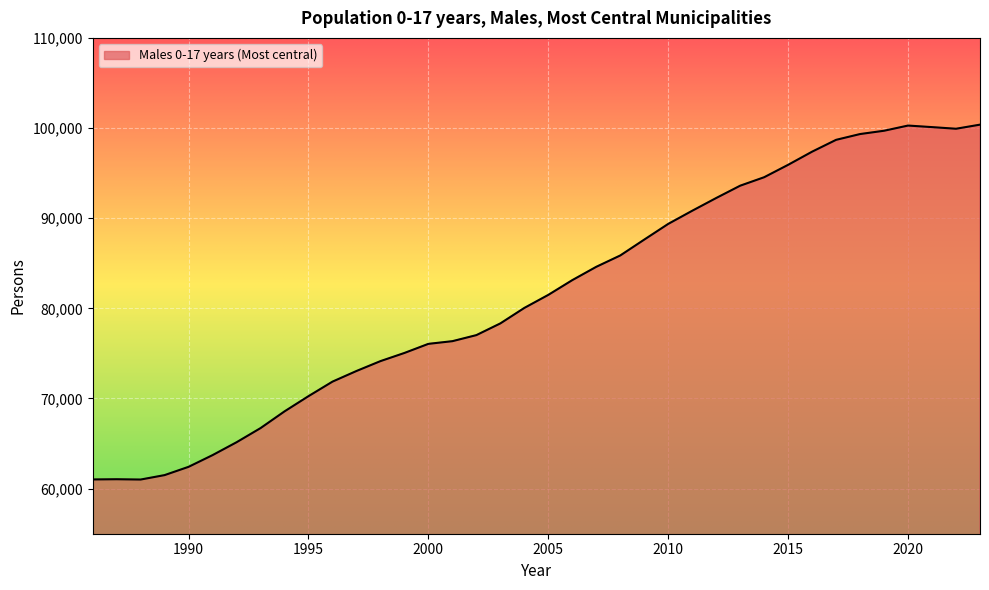

Is it true that the value at 2008 is 85865?

True